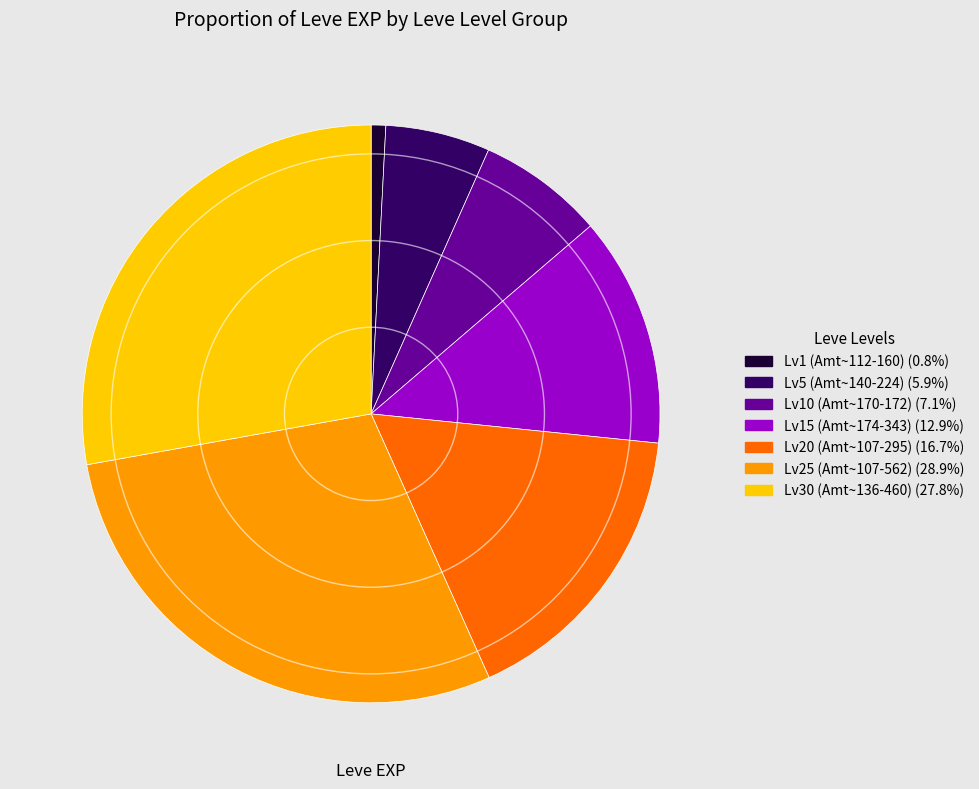

Does any single category account for the majority?

No